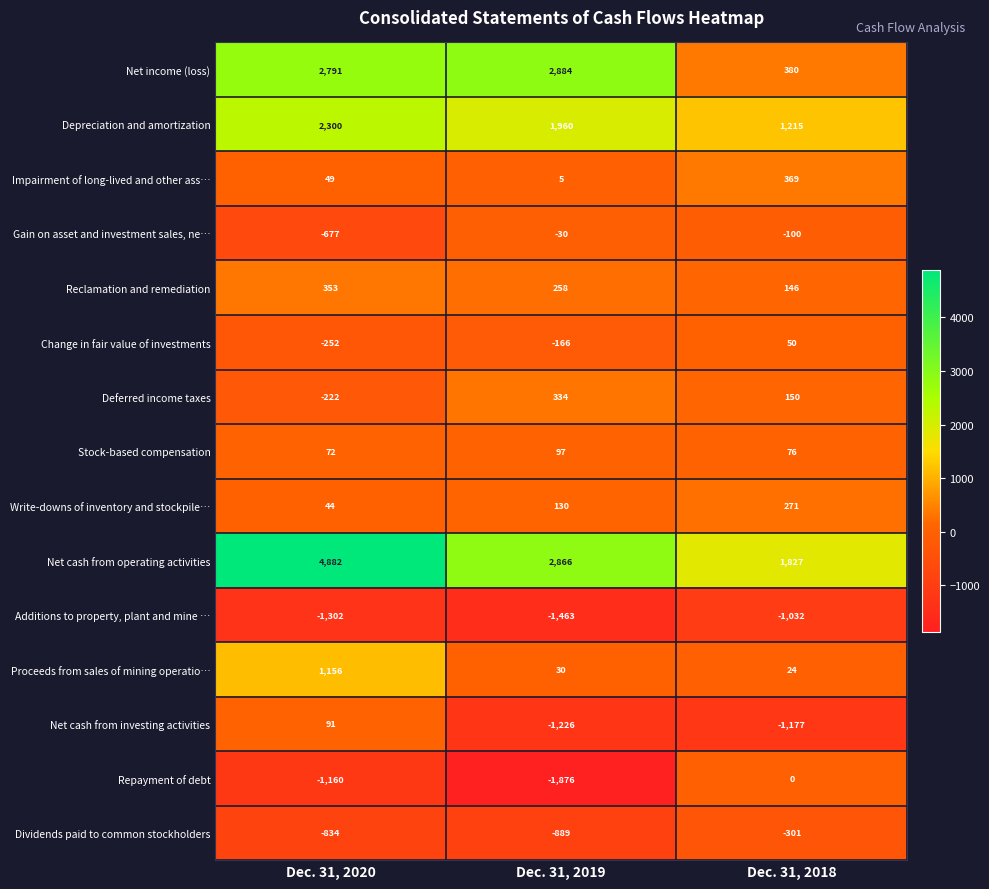

List the series in order of their peak value, lowest first.

Additions to property, plant and mine …, Dividends paid to common stockholders, Gain on asset and investment sales, ne…, Repayment of debt, Change in fair value of investments, Net cash from investing activities, Stock-based compensation, Write-downs of inventory and stockpile…, Deferred income taxes, Reclamation and remediation, Impairment of long-lived and other ass…, Proceeds from sales of mining operatio…, Depreciation and amortization, Net income (loss), Net cash from operating activities